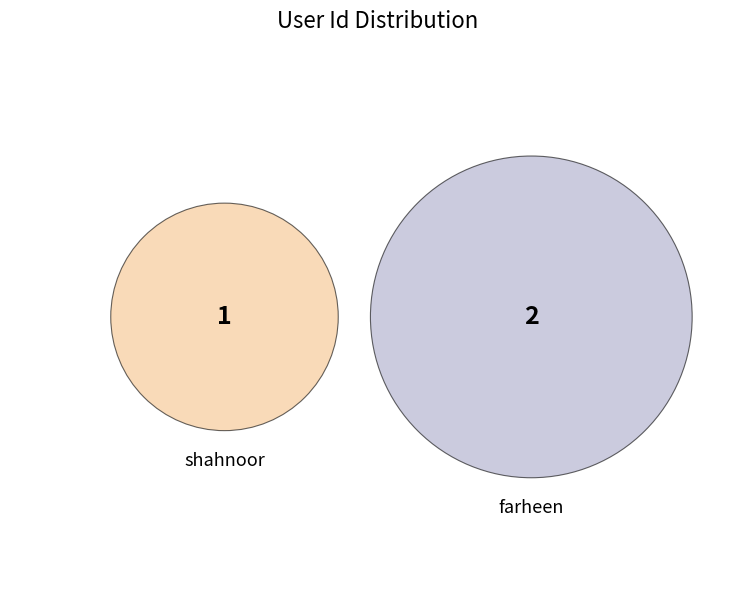

To the nearest percent, what is the combined percentage of shahnoor and farheen?

100%